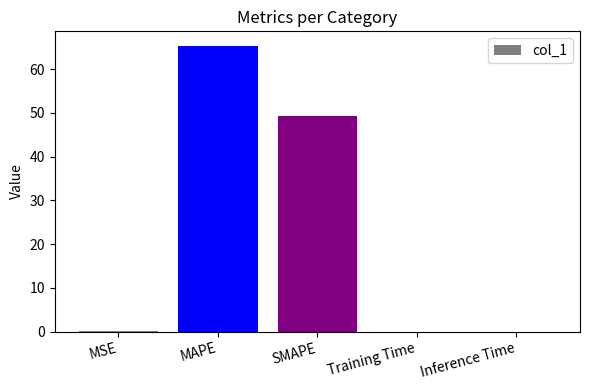

The value at MAPE is 65.4. True or false?

True